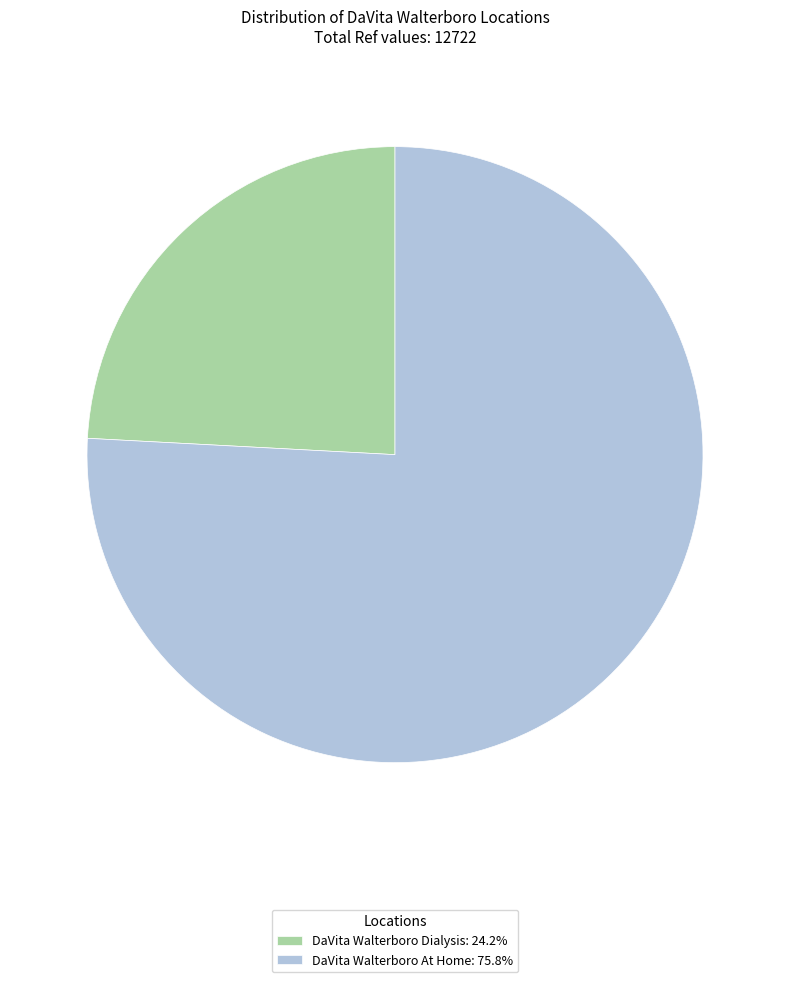

Do DaVita Walterboro At Home: 75.8% and DaVita Walterboro Dialysis: 24.2% together represent more than half of the pie?

Yes